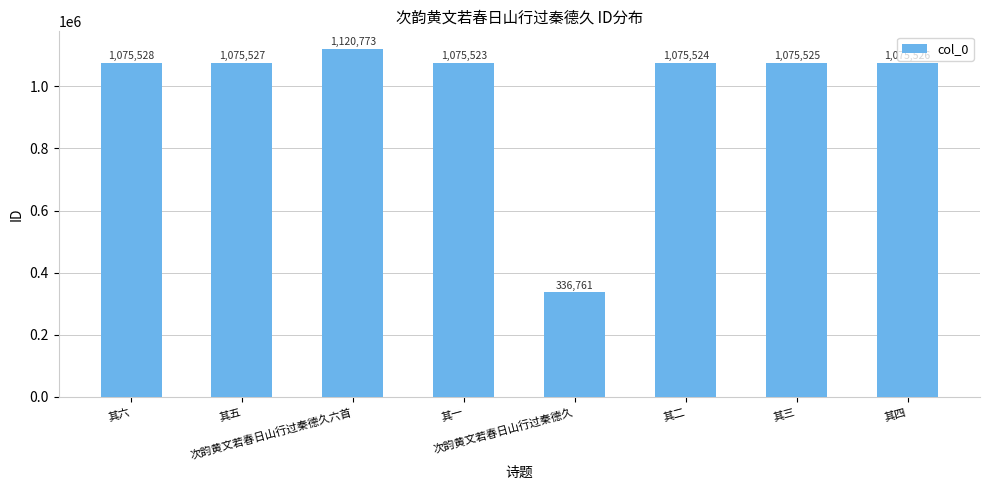

What is the label of the 7th bar from the right?

其五